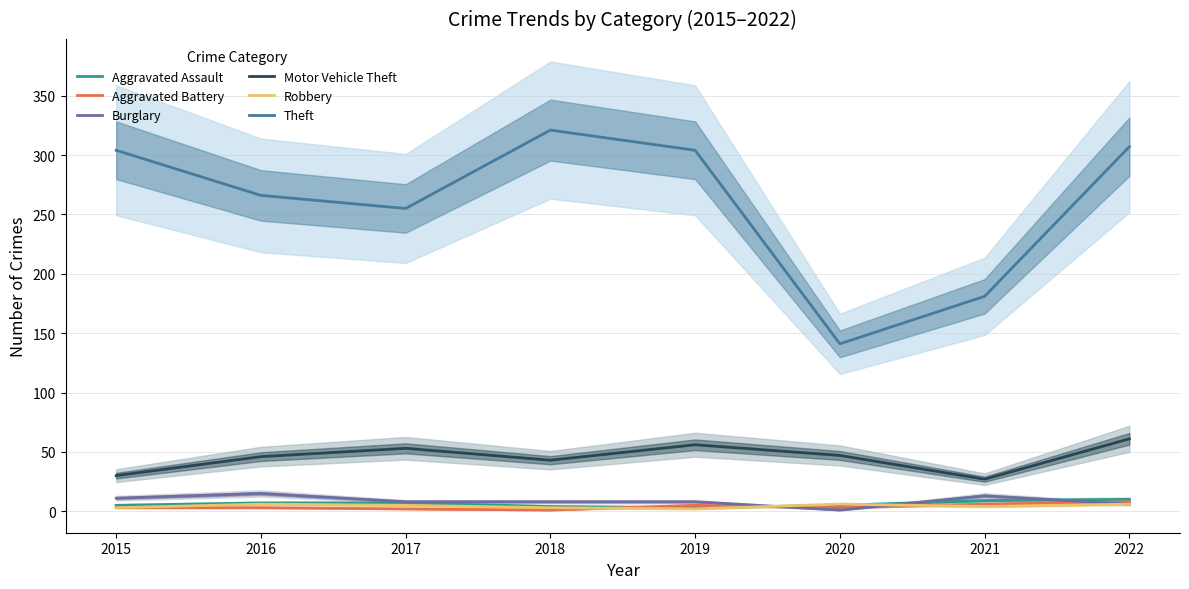

What is the total value across all series at 2020?

203